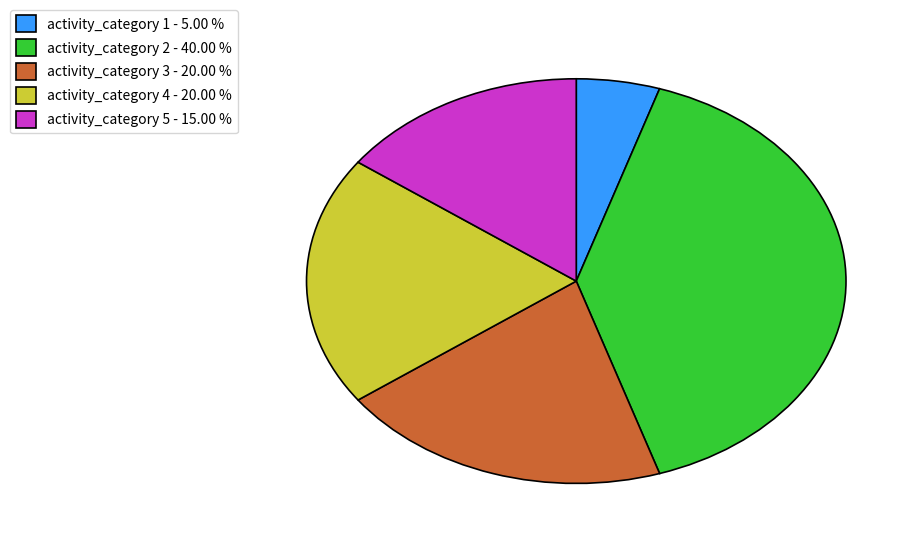

Between activity_category 4 - 20.00 % and activity_category 2 - 40.00 %, which is larger?

activity_category 2 - 40.00 %